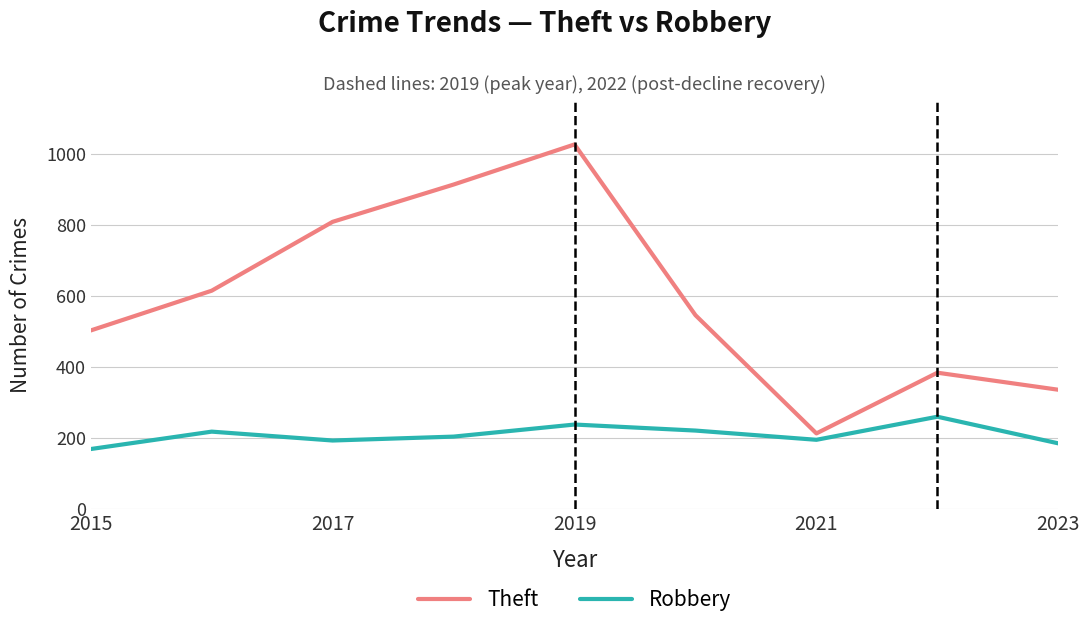

Which series has the largest total across all categories?

Theft